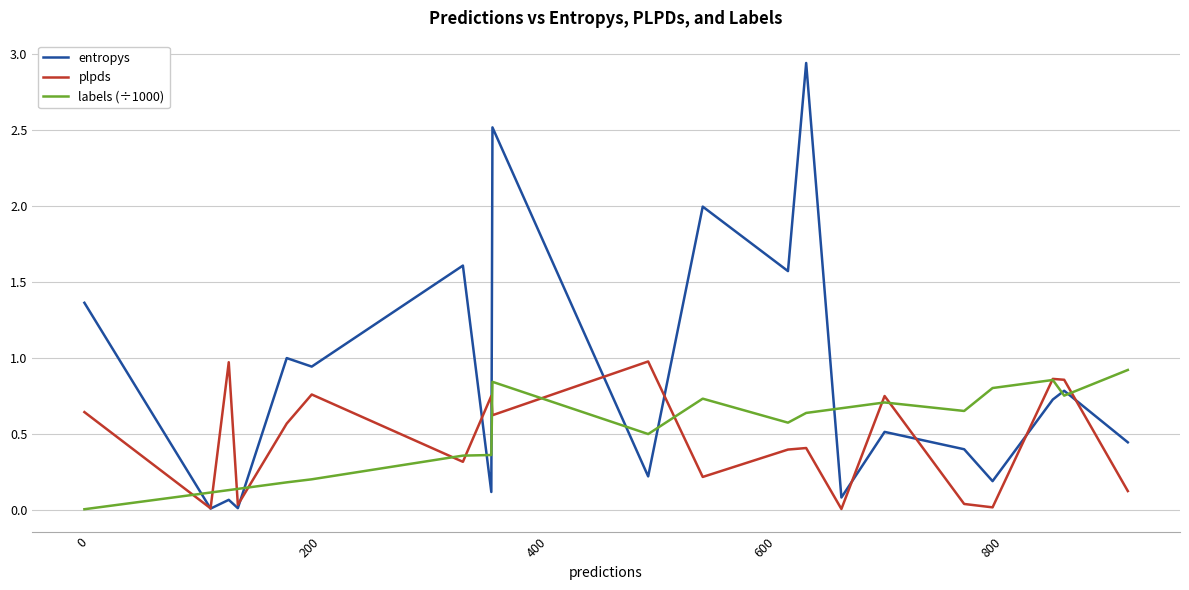

What is the maximum value for plpds?

1.0